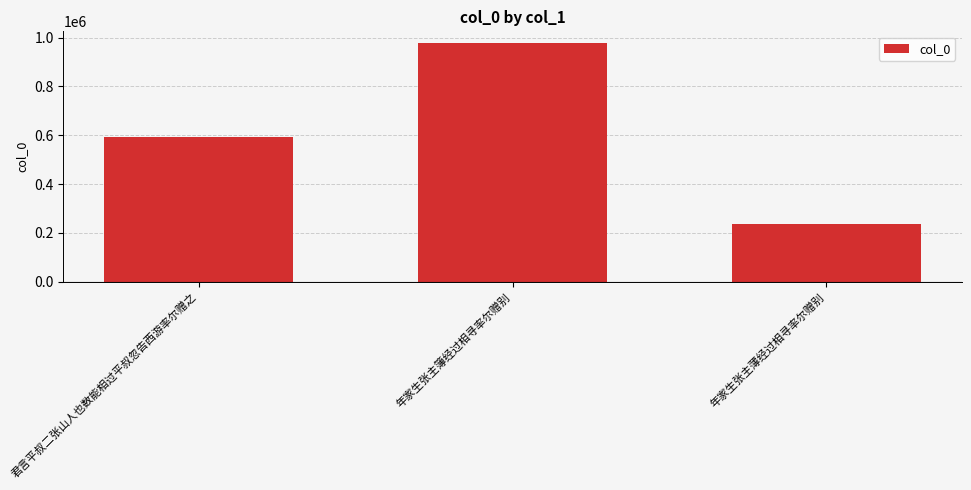

At which label is the value closest to 607677?

君言平叔二张山人也数能相过平叔忽告西游率尔赠之